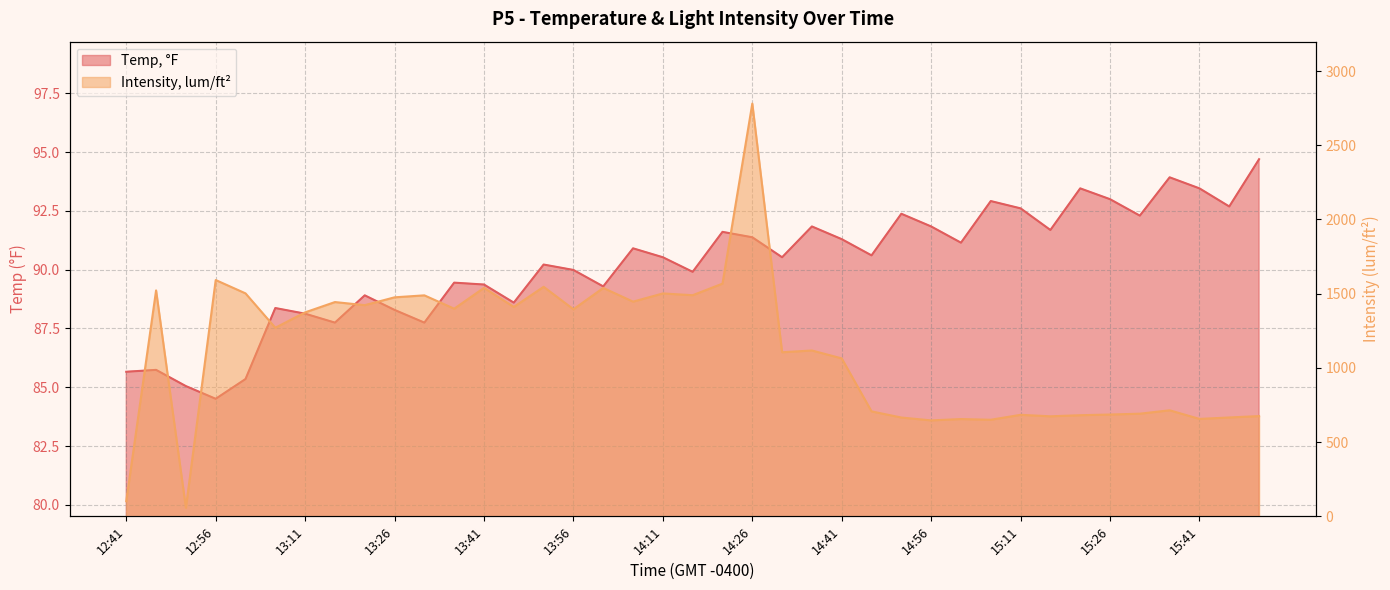

At which label does Intensity, lum/ft² first exceed 1270?

12:46